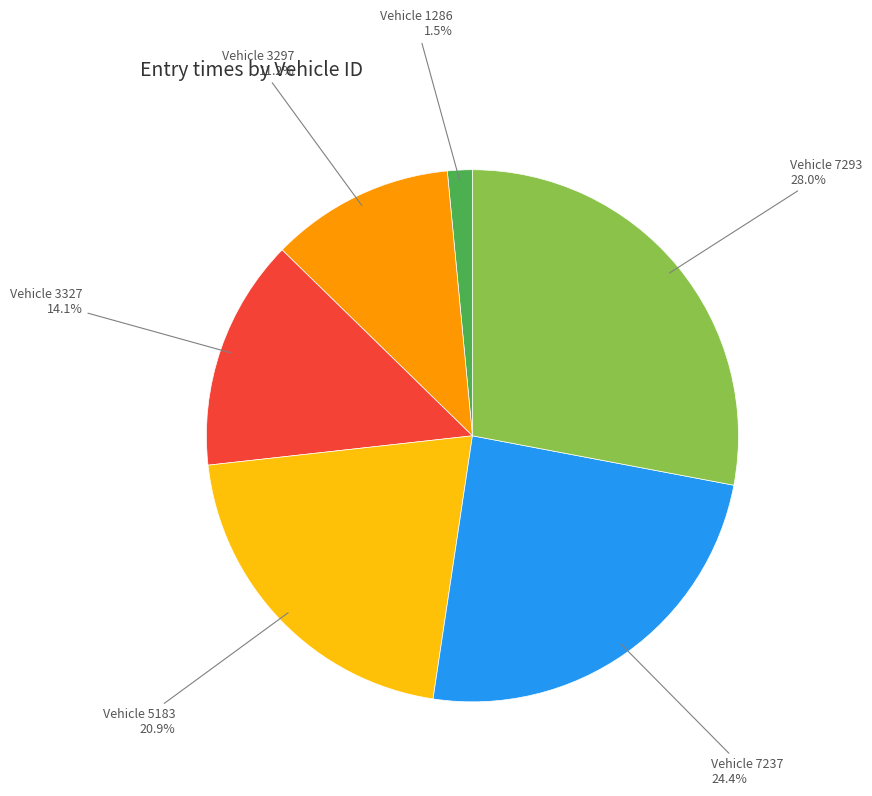

Is there any slice that represents more than half of the pie?

No